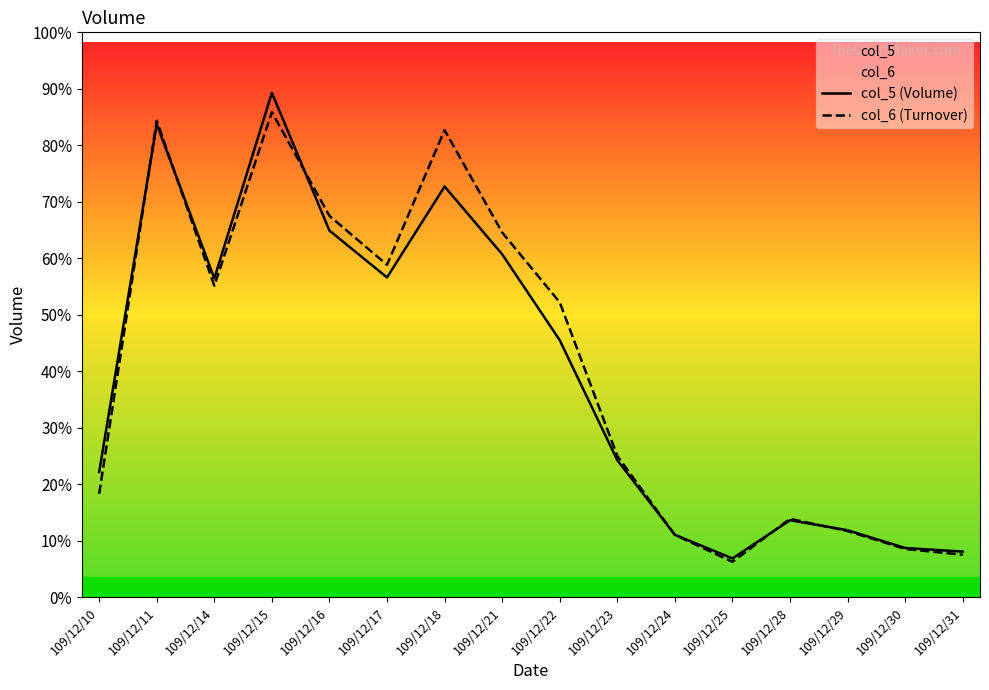

How many data points does each series have?

16